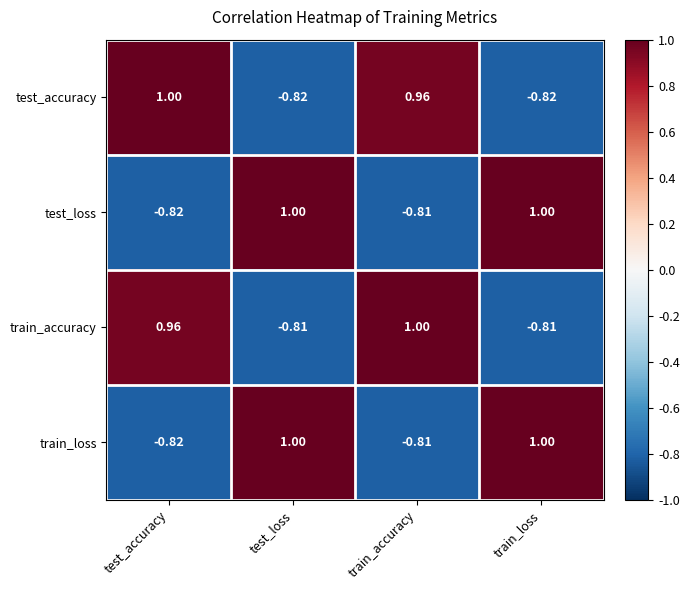

At which label does test_accuracy first exceed 0?

test_accuracy